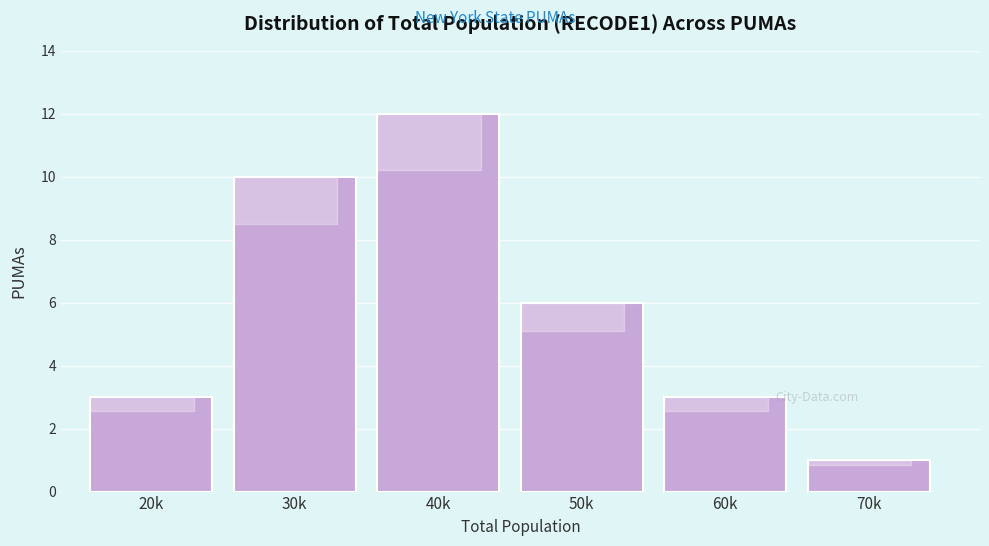

Reading left to right, what are all the values shown in this chart?

3	10	12	6	3	1